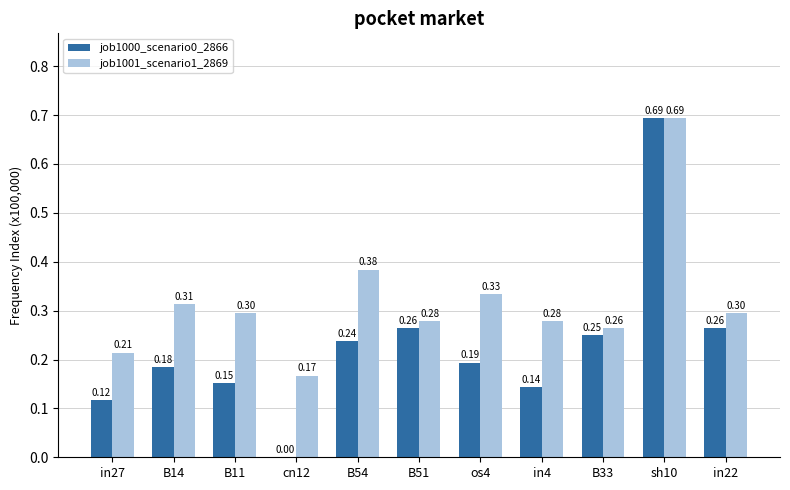

Is the value of job1001_scenario1_2869 at cn12 greater than the value of job1000_scenario0_2866 at B11?

Yes